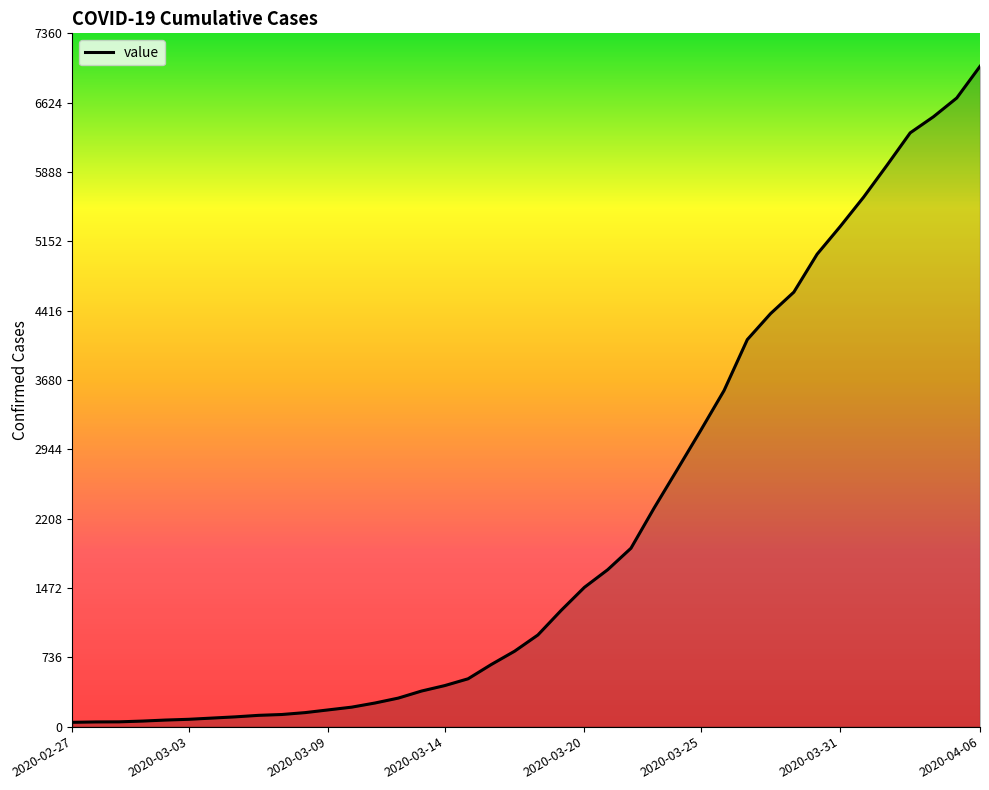

What is the difference between the maximum and minimum values?

6964